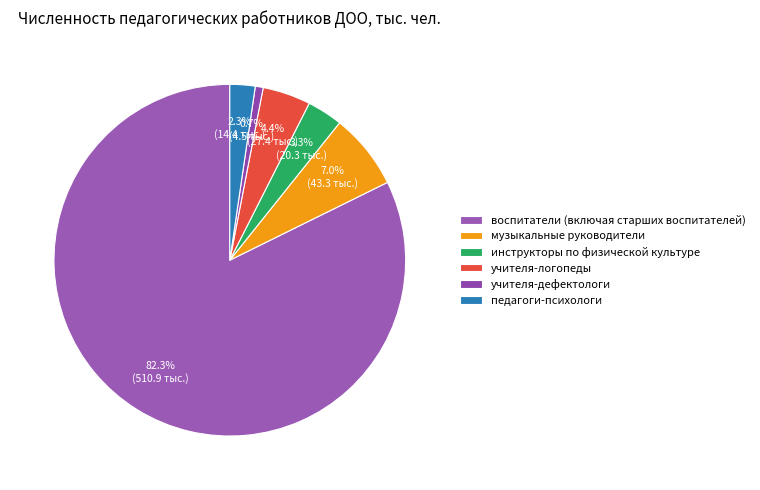

True or false: воспитатели (включая старших воспитателей) accounts for 76% of the total.

False